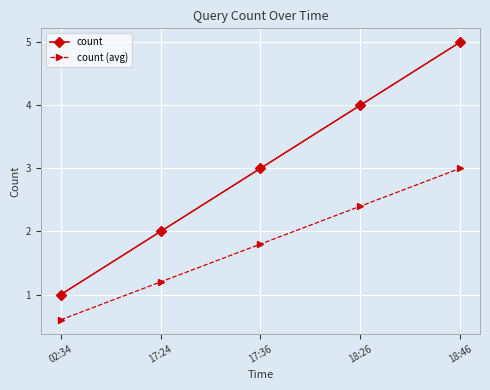

Is the value of count (avg) at 02:34 greater than the value of count at 18:26?

No